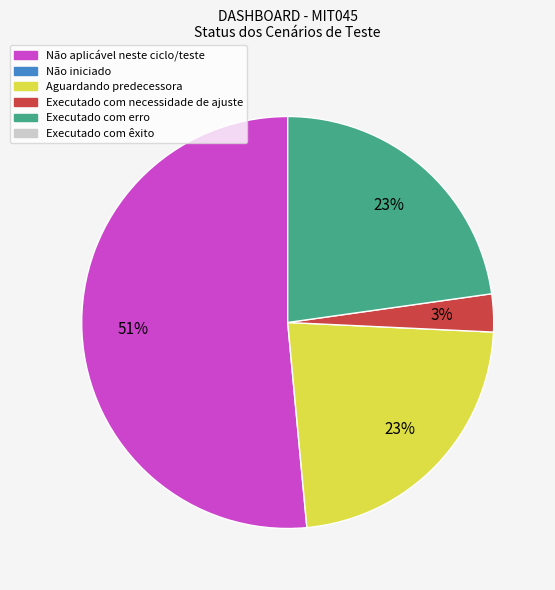

Is there any slice that represents more than half of the pie?

Yes